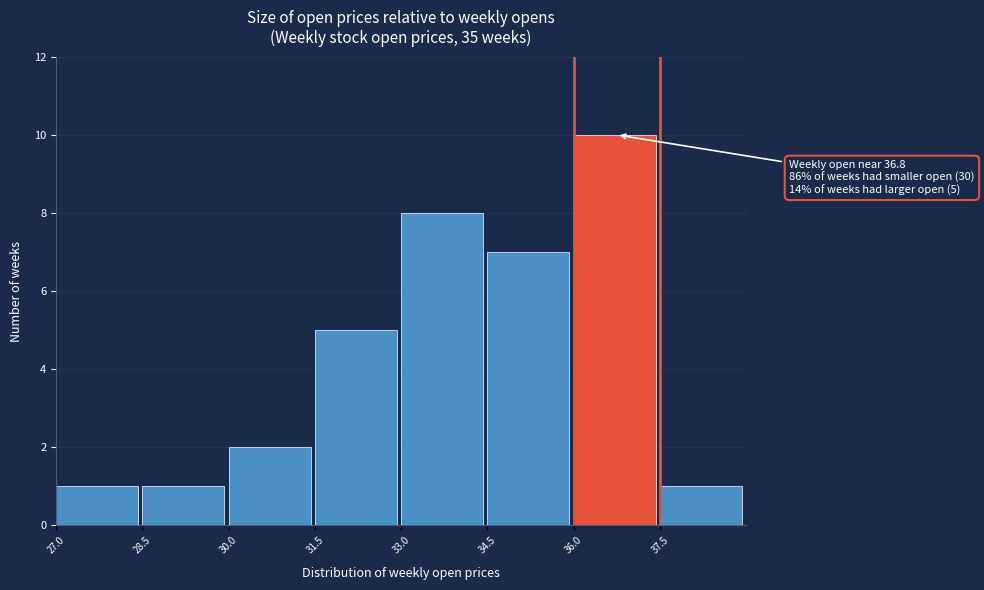

Over which range of the x-axis is the bar tallest?

36.0 to 37.5